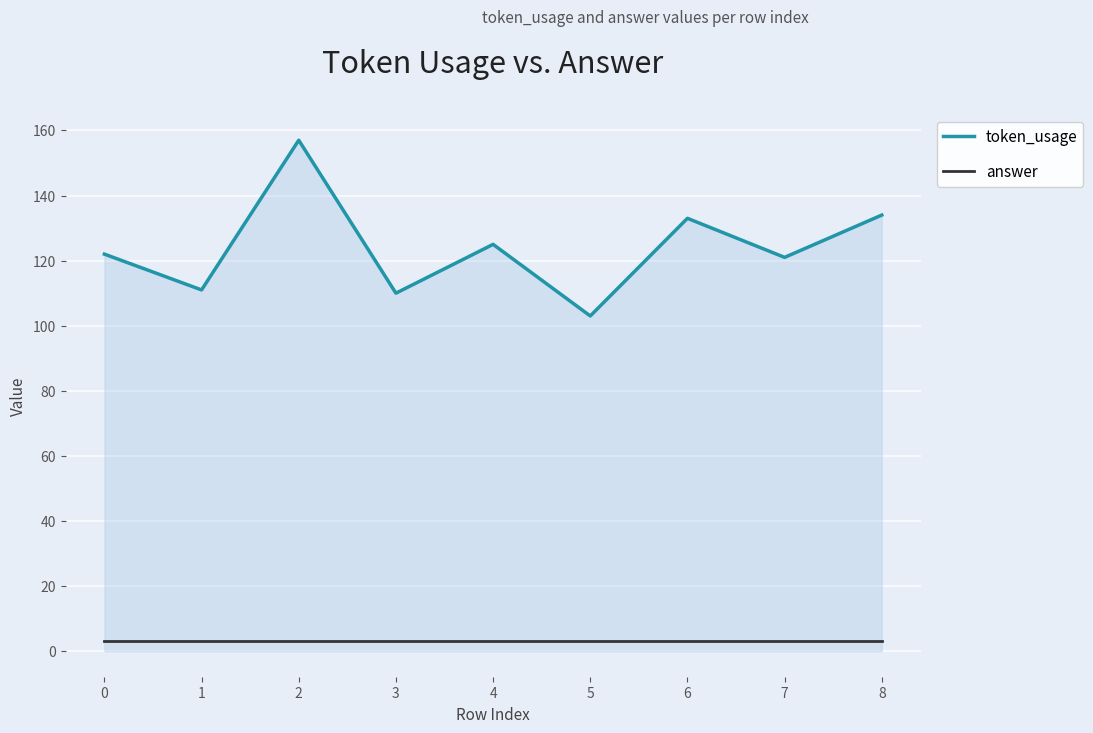

What are all the series names shown in the legend?

token_usage, answer